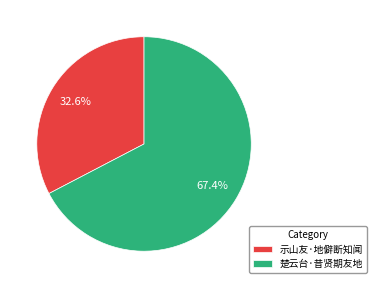

What portion of the pie excludes 示山友·地僻断知闻?

67.4%